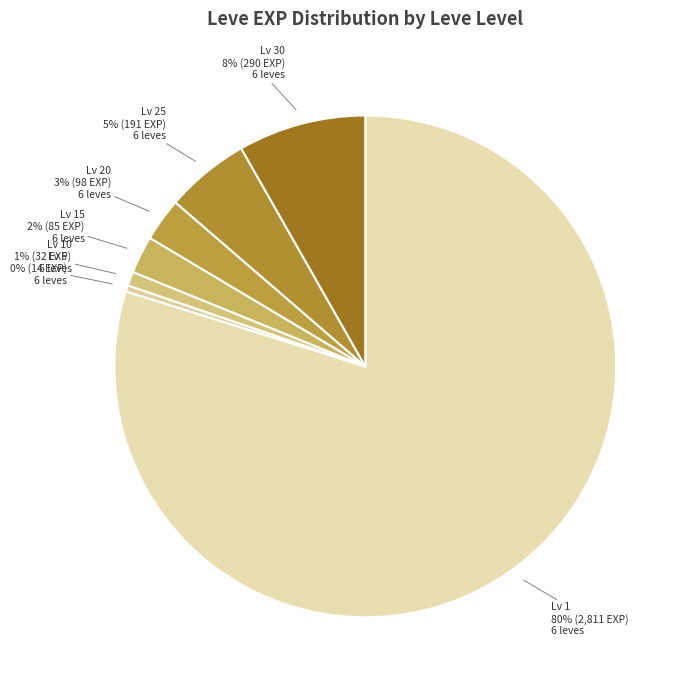

Count the number of slices in the pie.

7